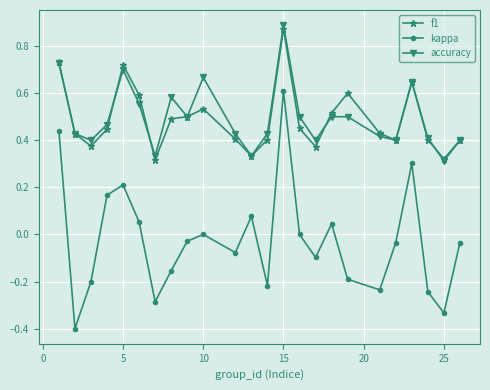

Which series has the widest spread of values?

kappa